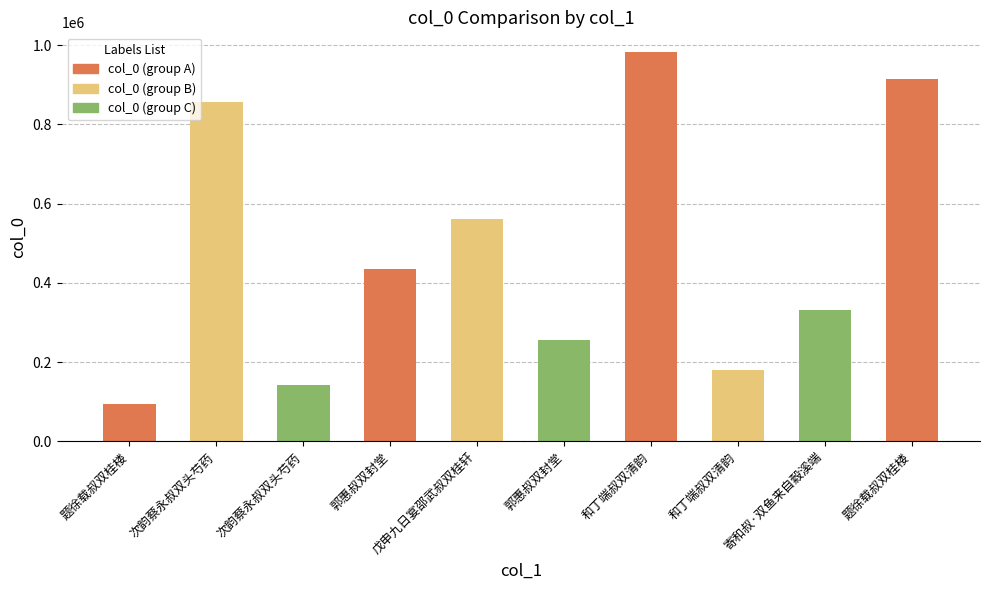

At which label is the value closest to 538717?

戊申九日宴邵武叔双桂轩